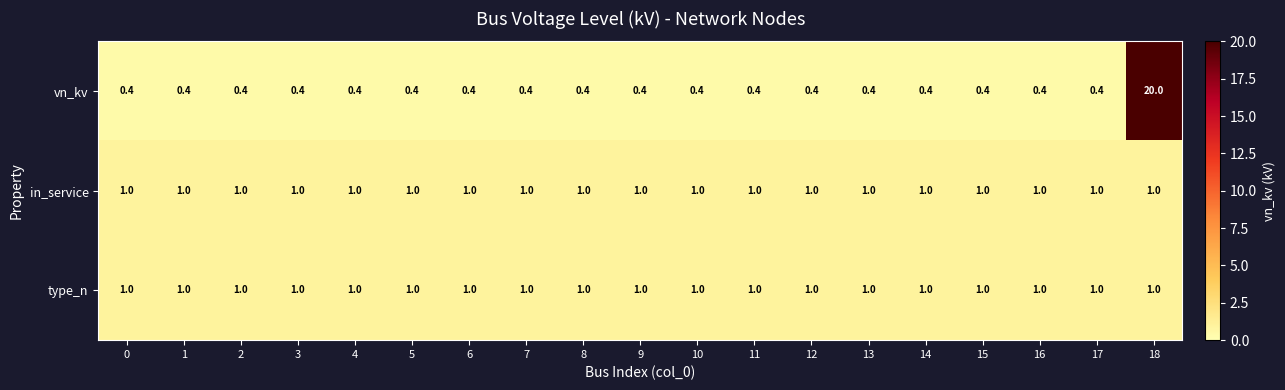

How many series are shown in this chart?

3